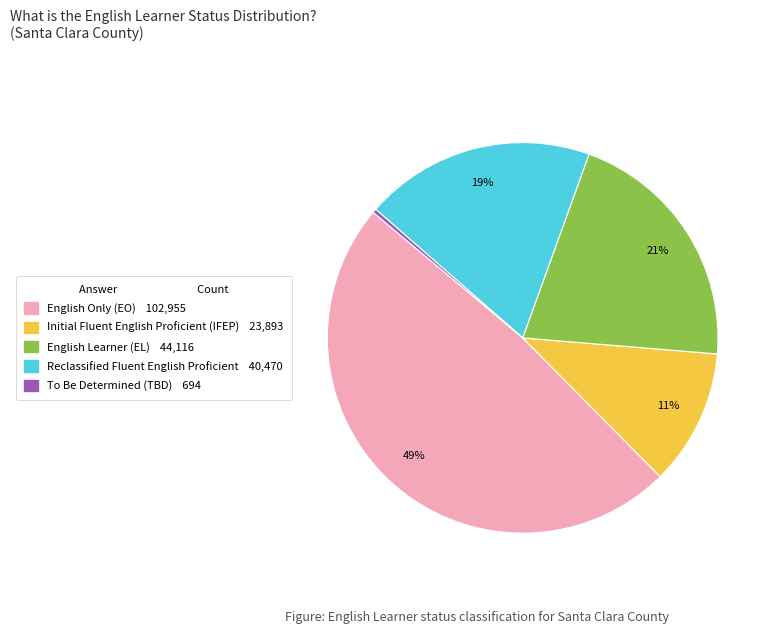

To the nearest percent, what is the average slice percentage?

20%